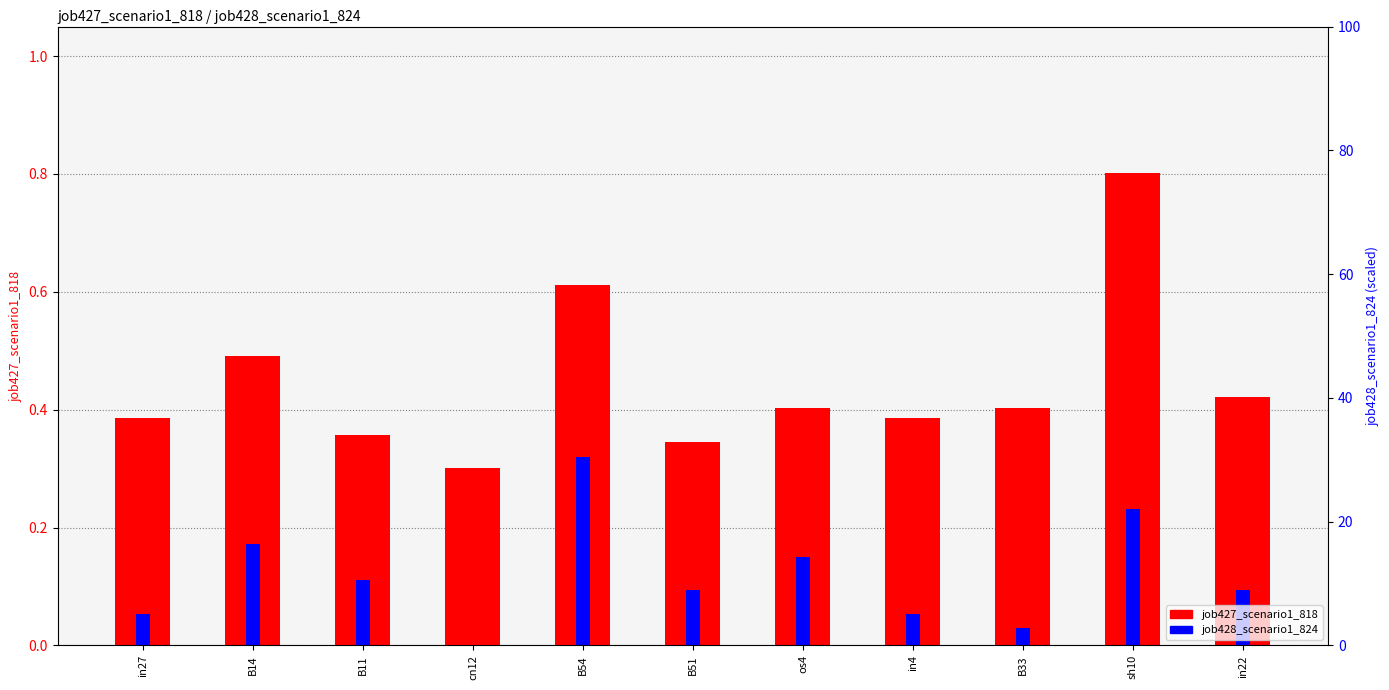

The value of job427_scenario1_818 at sh10 is 1.3. True or false?

False